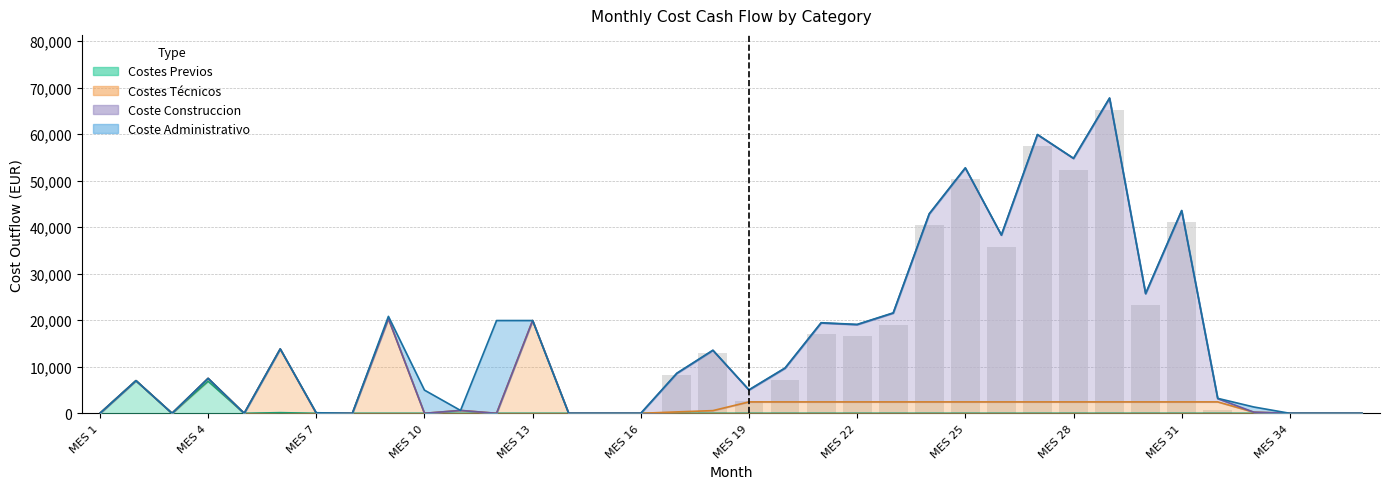

How many data points does each series have?

36